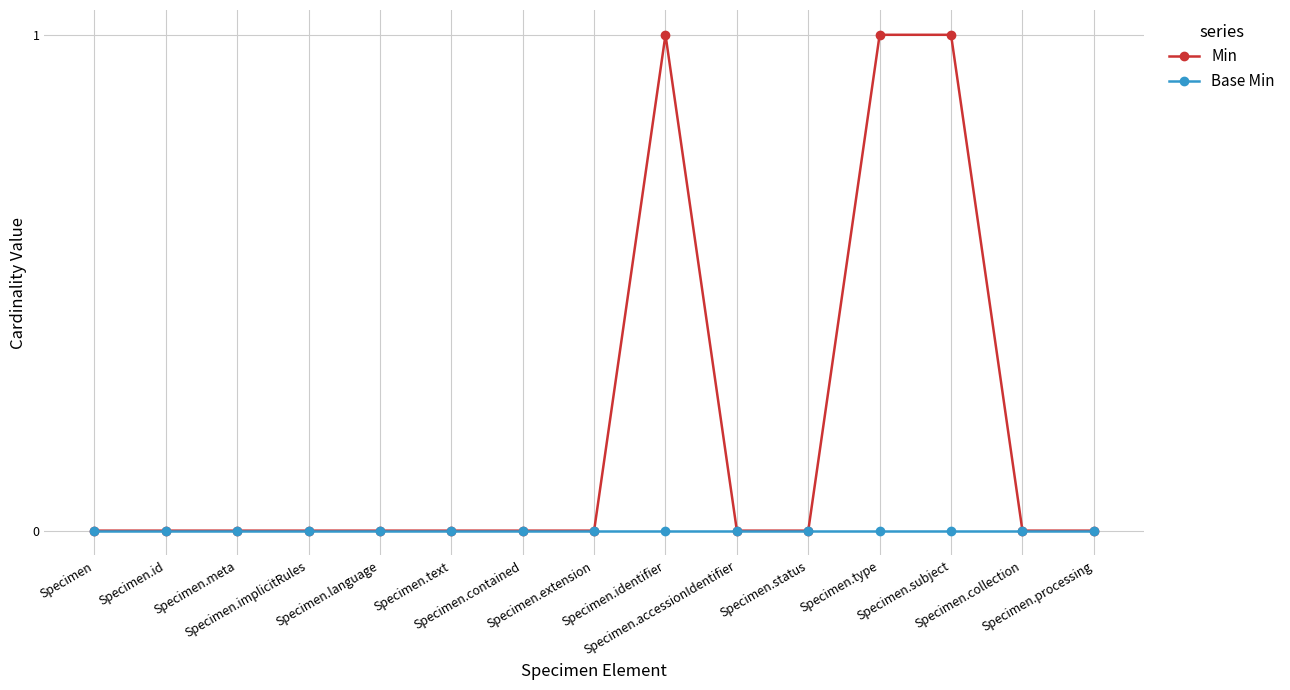

The value of Min at Specimen is 0. True or false?

True